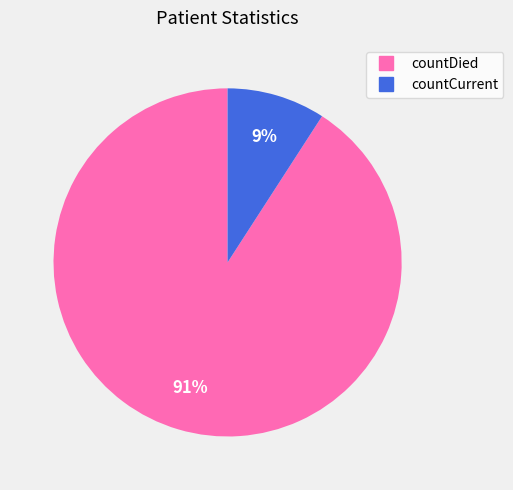

To the nearest percent, what is the difference between the largest and smallest slice percentages?

82%